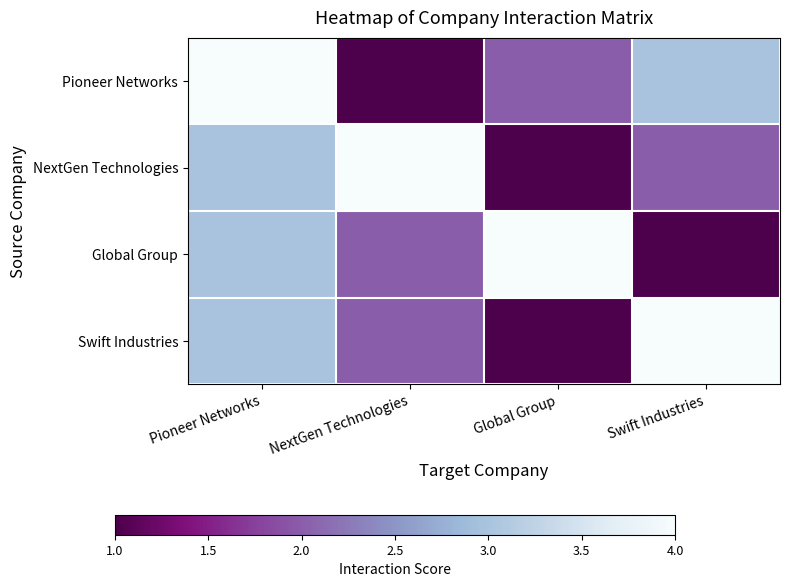

Which series has the largest total across all categories?

Pioneer Networks